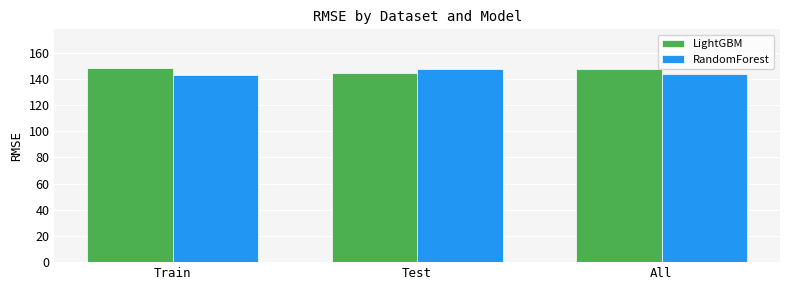

Read the LightGBM value at Test.

144.7